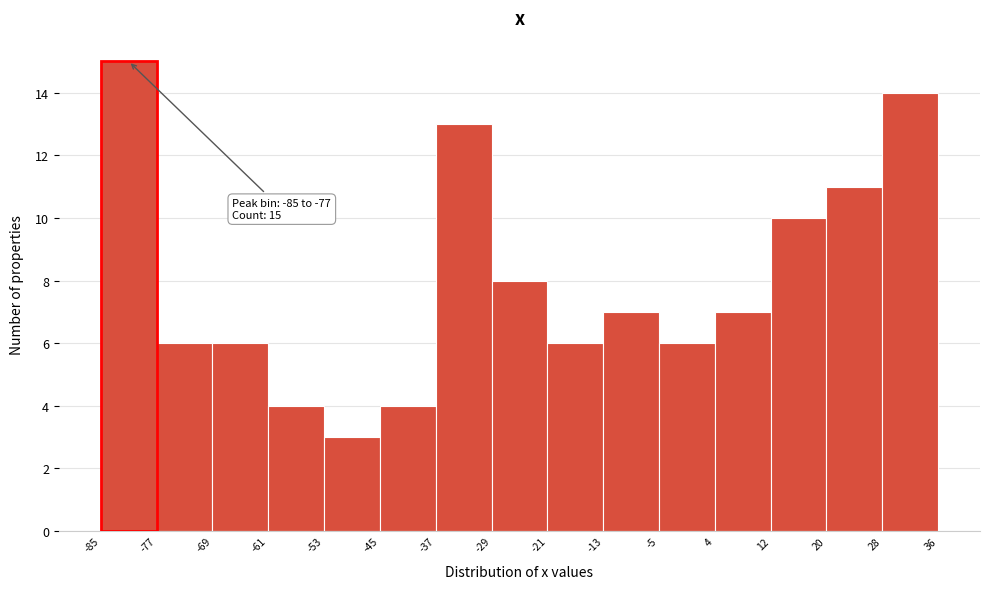

Which range on the x-axis has the tallest bar?

-85 to -77